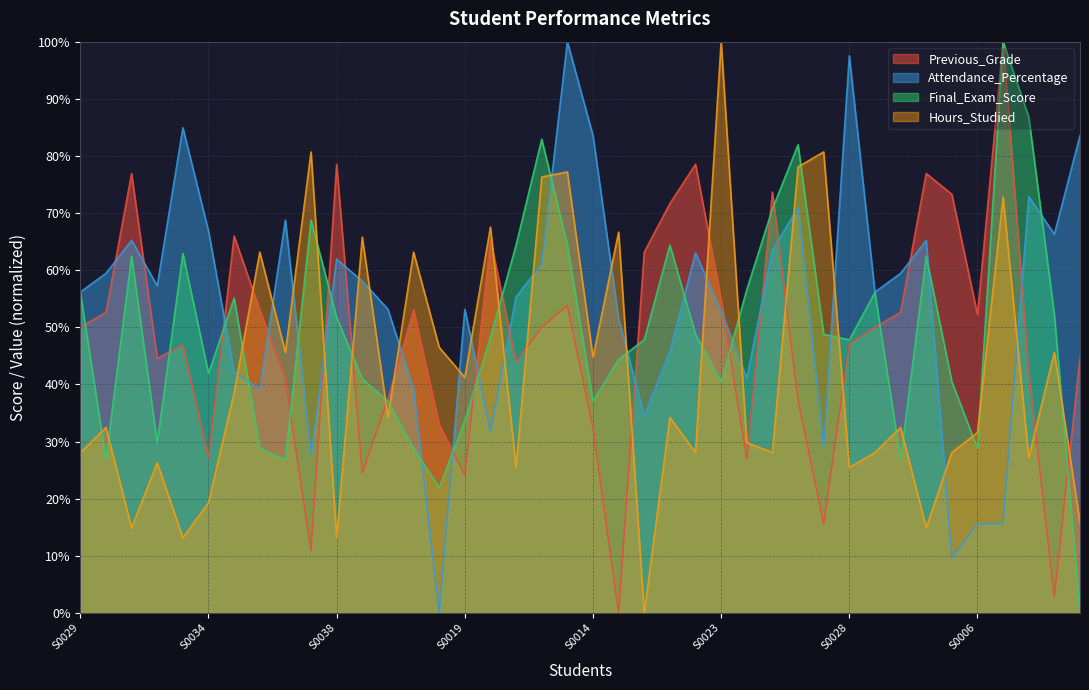

Which series has the largest total across all categories?

Attendance_Percentage